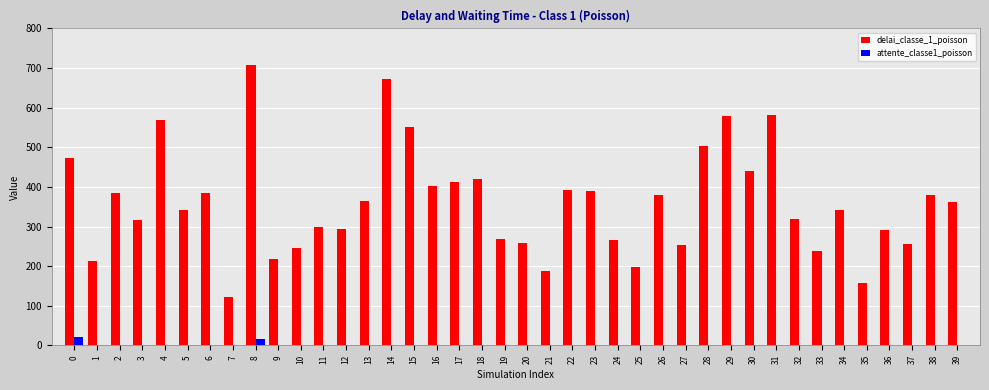

What is the highest value of the delai_classe_1_poisson series?

708.4